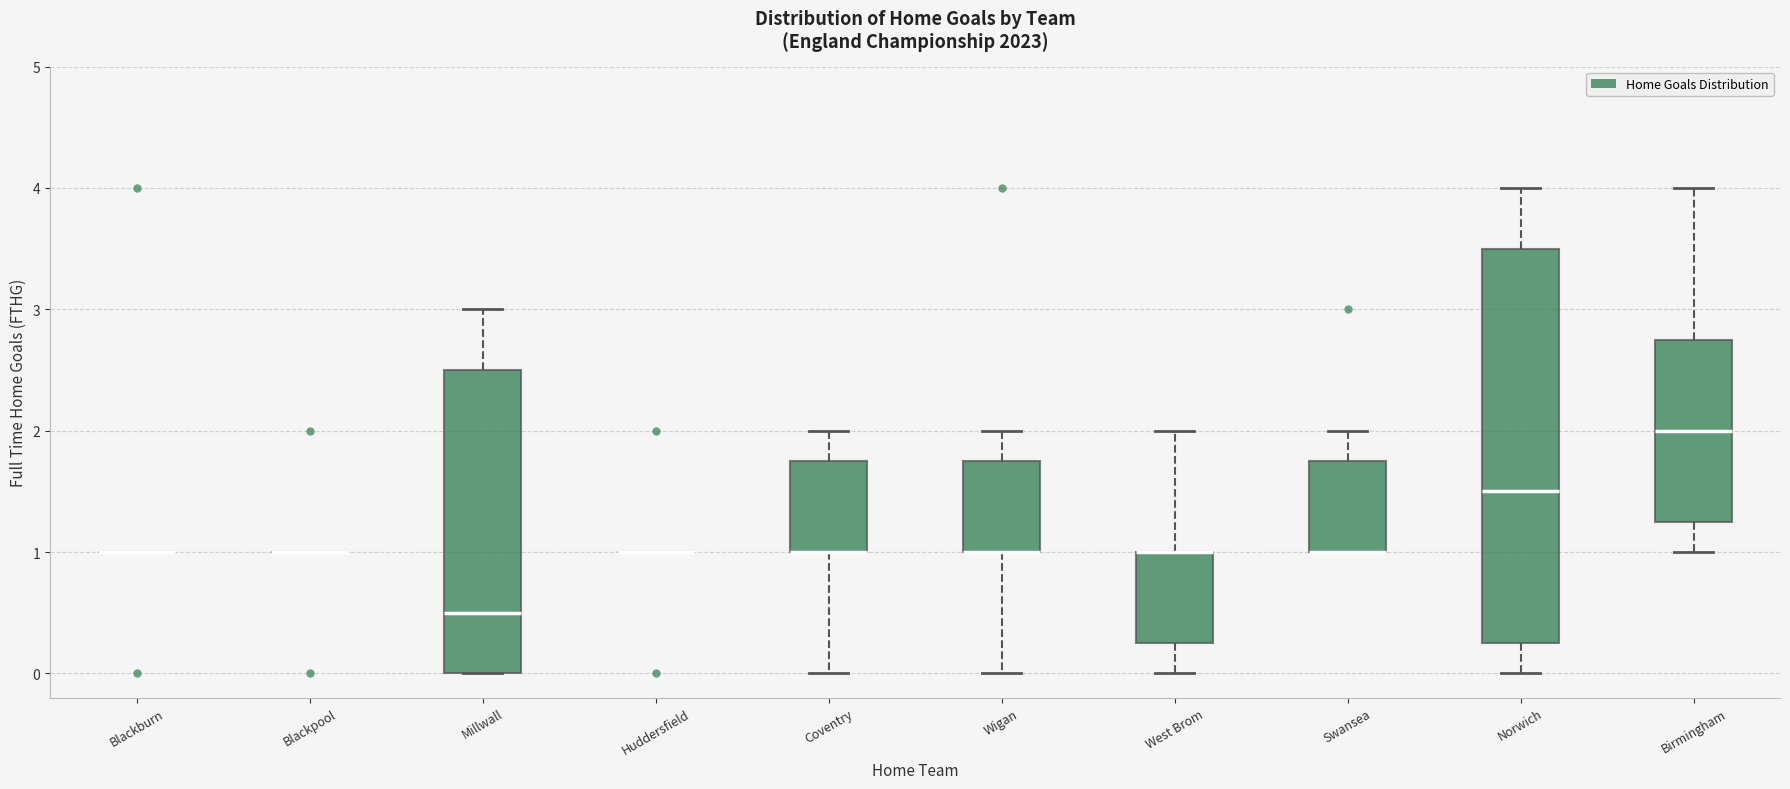

Reading left to right, read every box against the y-axis: the position of its median line, the range the box covers, and the ends of its whiskers. The values are not printed on the chart, so give them approximately, as read against the axis.

Blackburn: box collapsed to a line at 1.0, whiskers 1.0 to 1.0
Blackpool: box collapsed to a line at 1.0, whiskers 1.0 to 1.0
Millwall: median 0.5, box 0.0 to 2.5, whiskers 0.0 to 3.0
Huddersfield: box collapsed to a line at 1.0, whiskers 1.0 to 1.0
Coventry: median 1.0 (drawn on the box's lower edge), box 1.0 to 1.8, whiskers 0.0 to 2.0
Wigan: median 1.0 (drawn on the box's lower edge), box 1.0 to 1.8, whiskers 0.0 to 2.0
West Brom: median 1.0 (drawn on the box's upper edge), box 0.3 to 1.0, whiskers 0.0 to 2.0
Swansea: median 1.0 (drawn on the box's lower edge), box 1.0 to 1.8, whiskers 1.0 to 2.0
Norwich: median 1.5, box 0.3 to 3.5, whiskers 0.0 to 4.0
Birmingham: median 2.0, box 1.3 to 2.8, whiskers 1.0 to 4.0